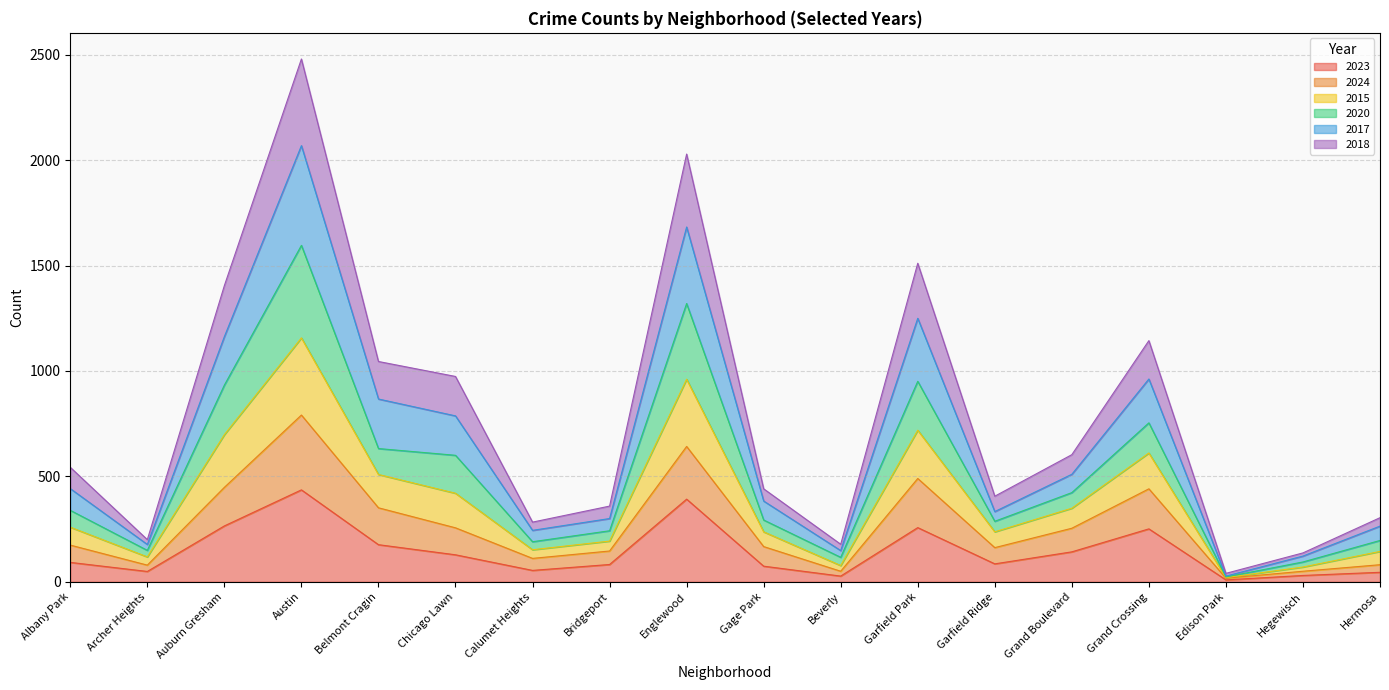

At which category does 2018 reach its first local peak?

Austin